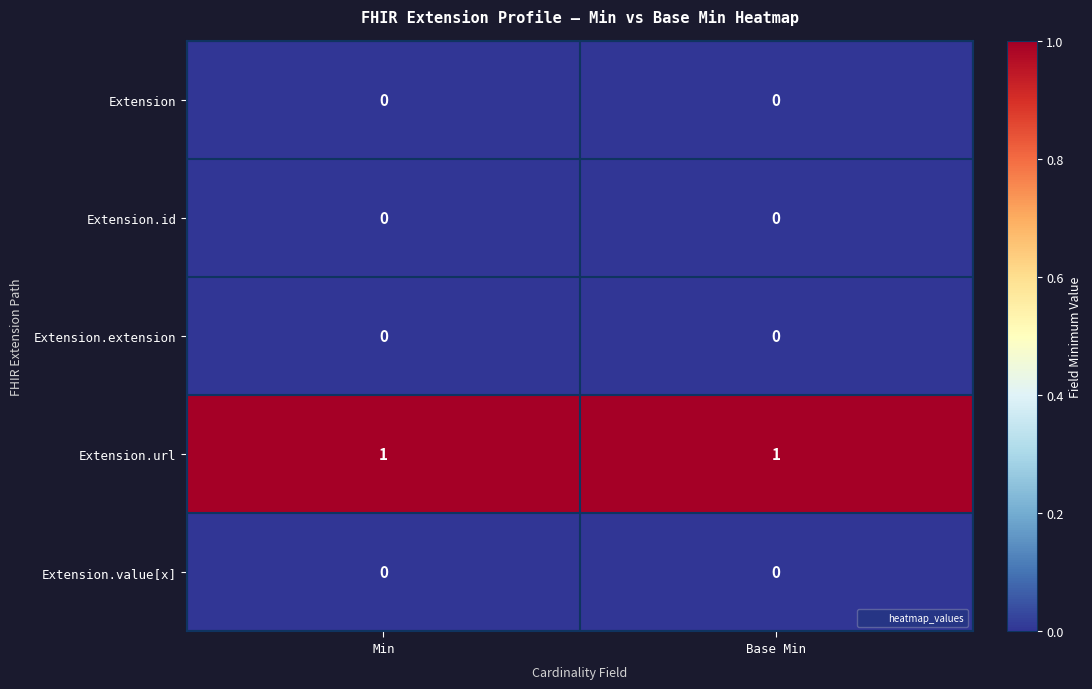

Which series has the largest total across all categories?

Extension.url